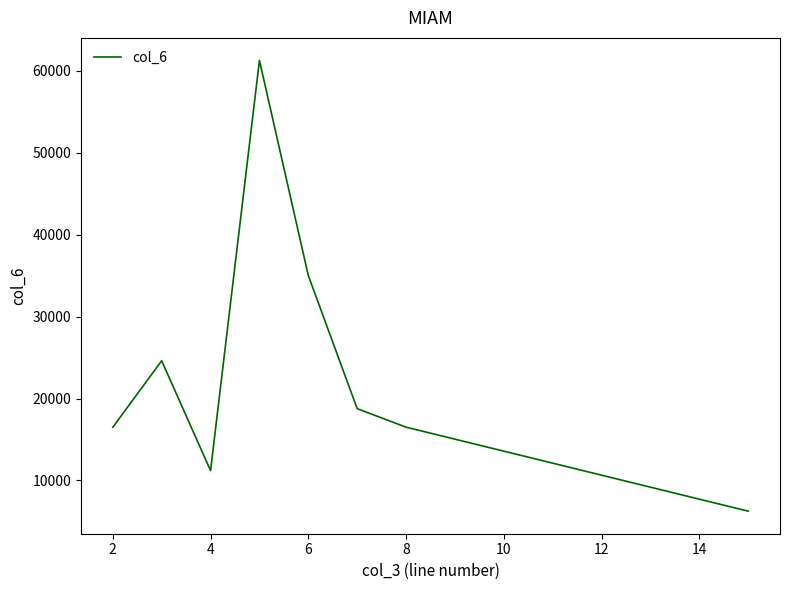

What is the sum of all values?

190102